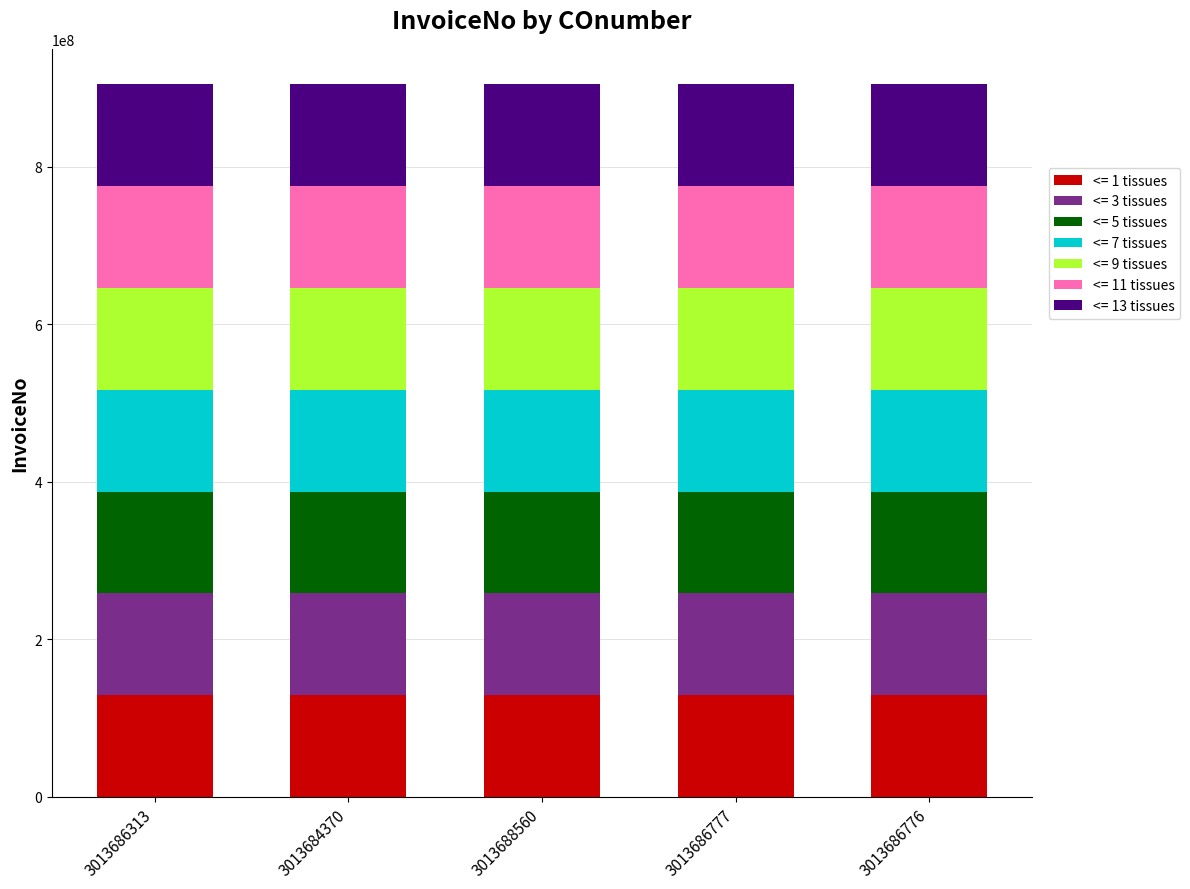

How many distinct data groups are displayed?

7